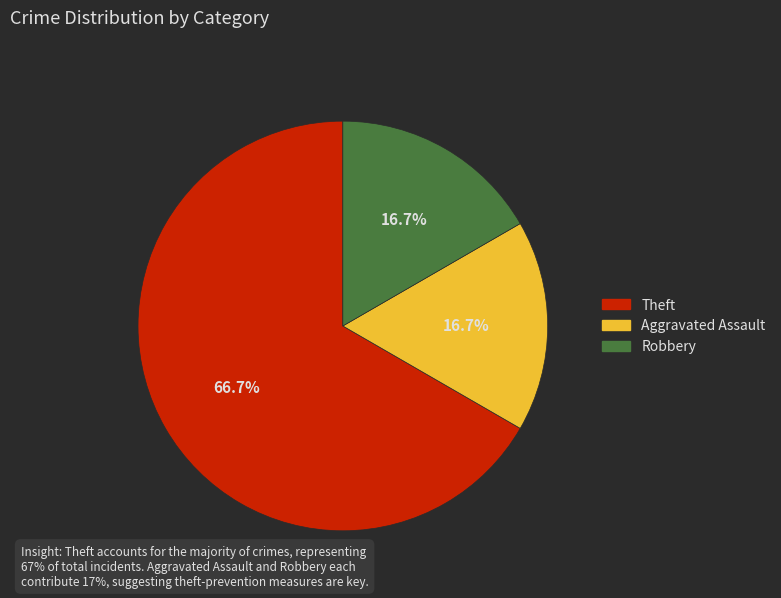

Is it true that Theft is 67% of the pie?

True